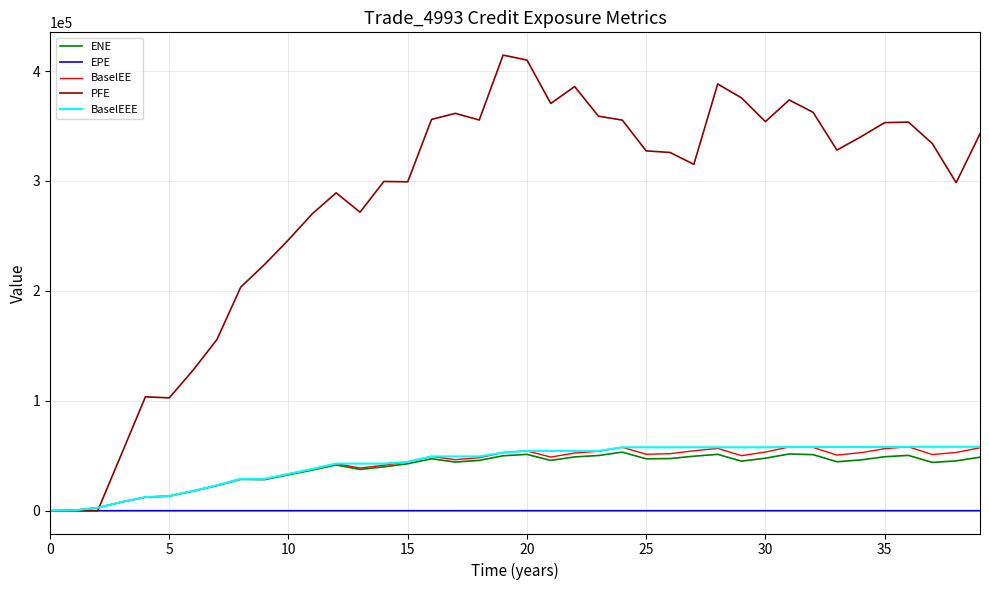

Which series has the largest range (max minus min)?

PFE